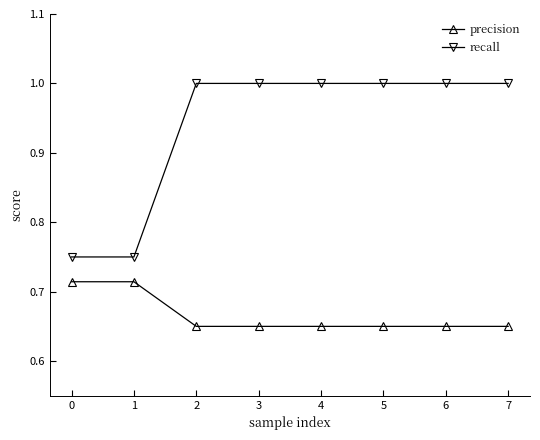

Which series changed the most between 0 and 7?

recall